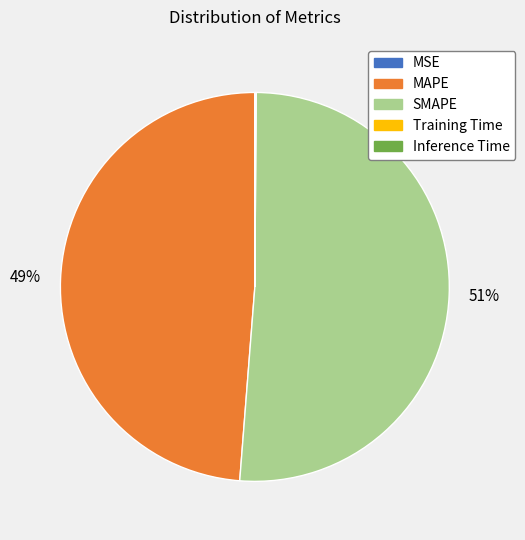

To the nearest percent, what is the average slice percentage?

20%